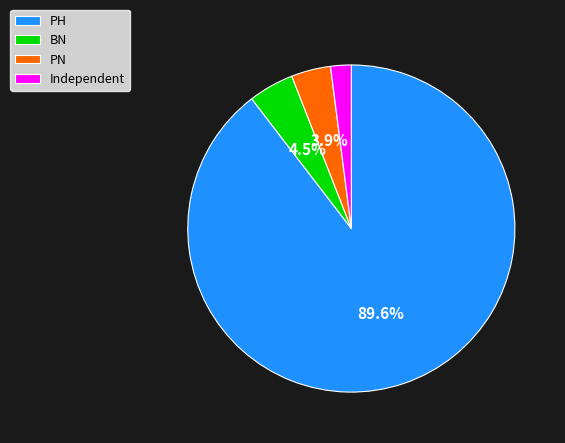

Between BN and PN, which is larger?

BN